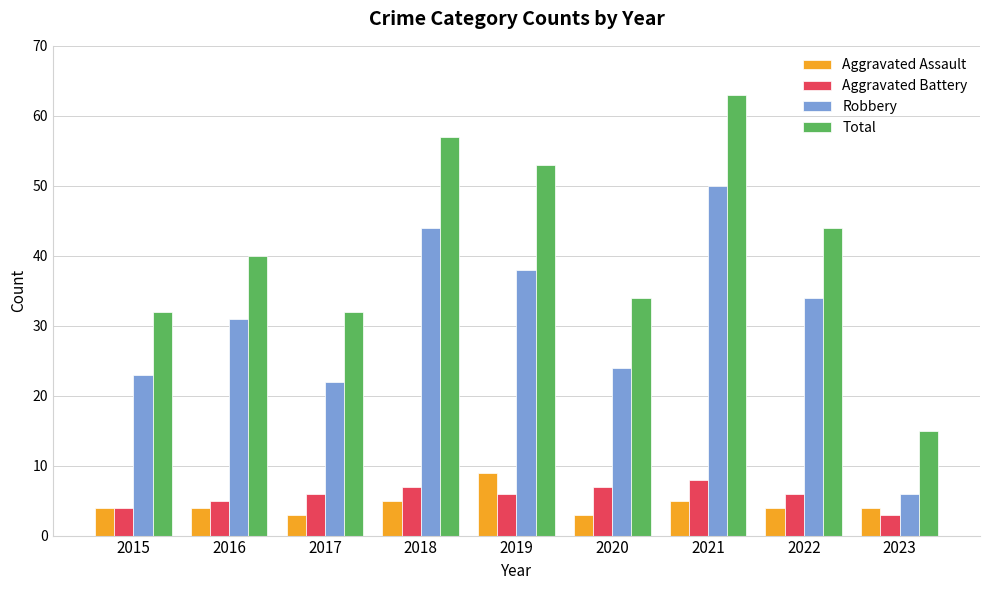

Does the chart contain stacked bars?

No